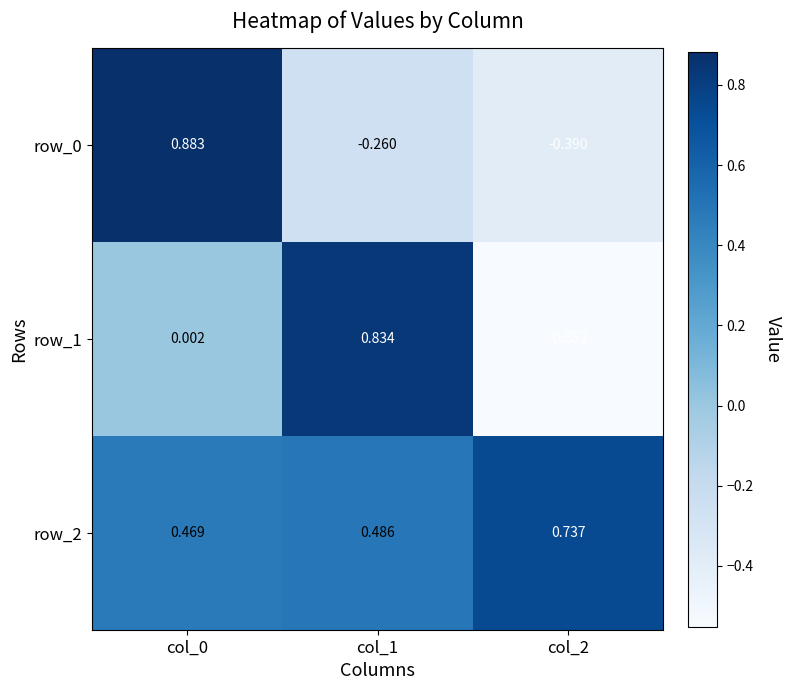

What is the sum of the row_2 values at col_2 and col_1?

1.2